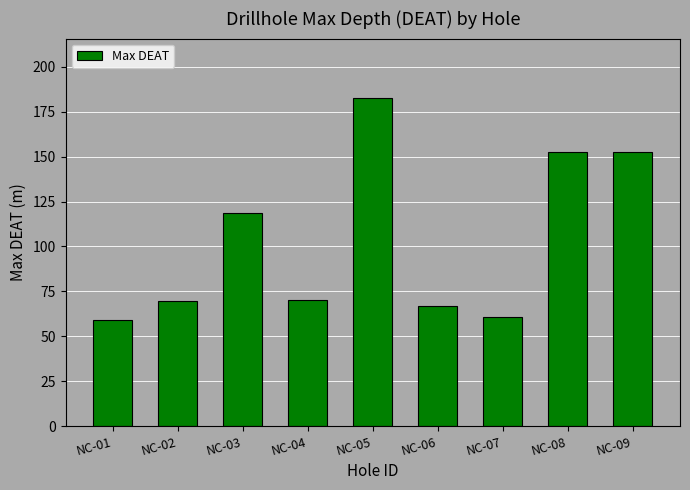

What is the value of the 6th bar from the left?

67.1